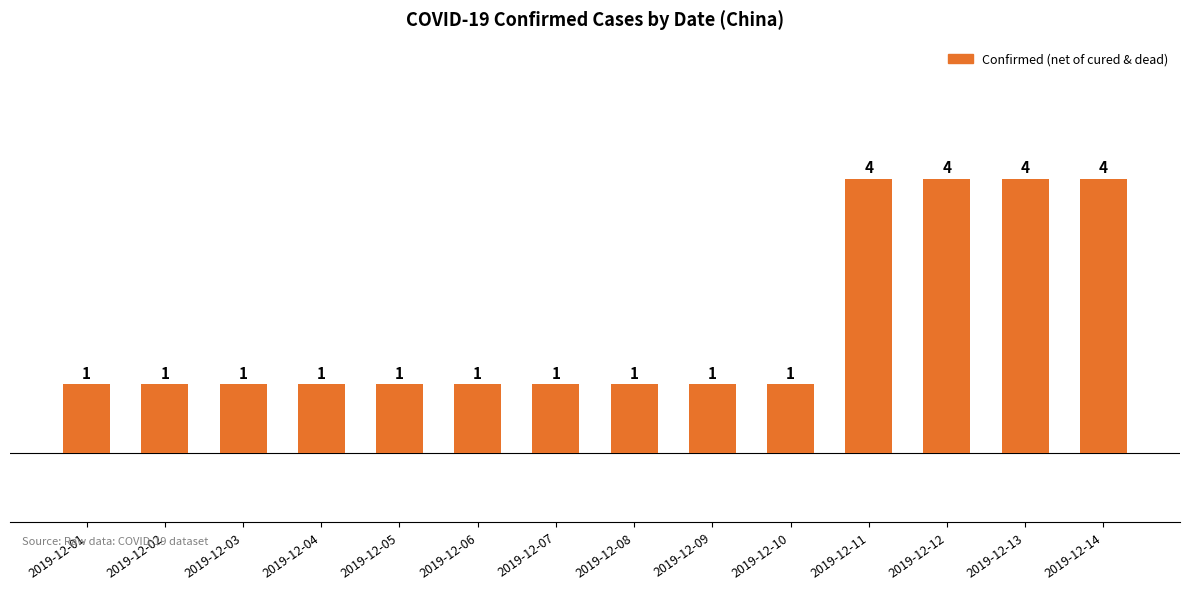

What is the greatest value displayed?

4